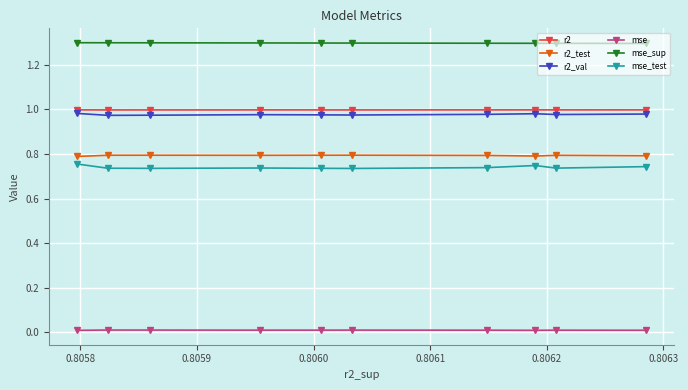

True or false: r2 and r2_val cross at least once.

False